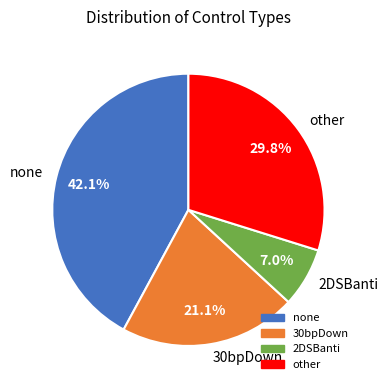

To the nearest percent, what is the difference between the other and none slice percentages?

12%